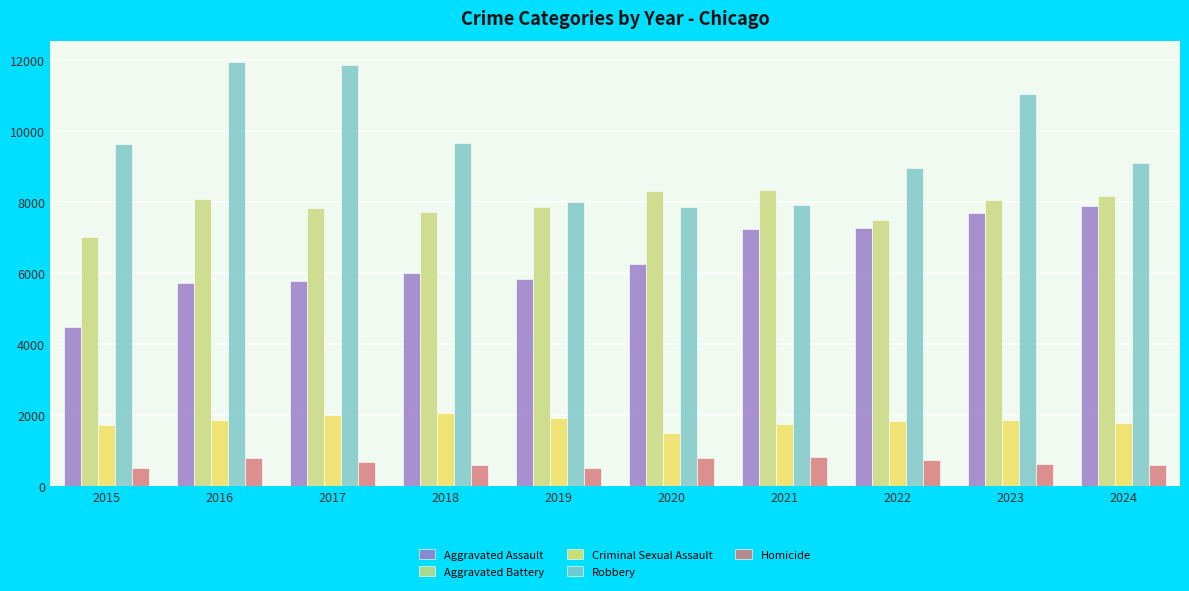

True or false: Aggravated Assault has a value of 7242 at 2021.

True